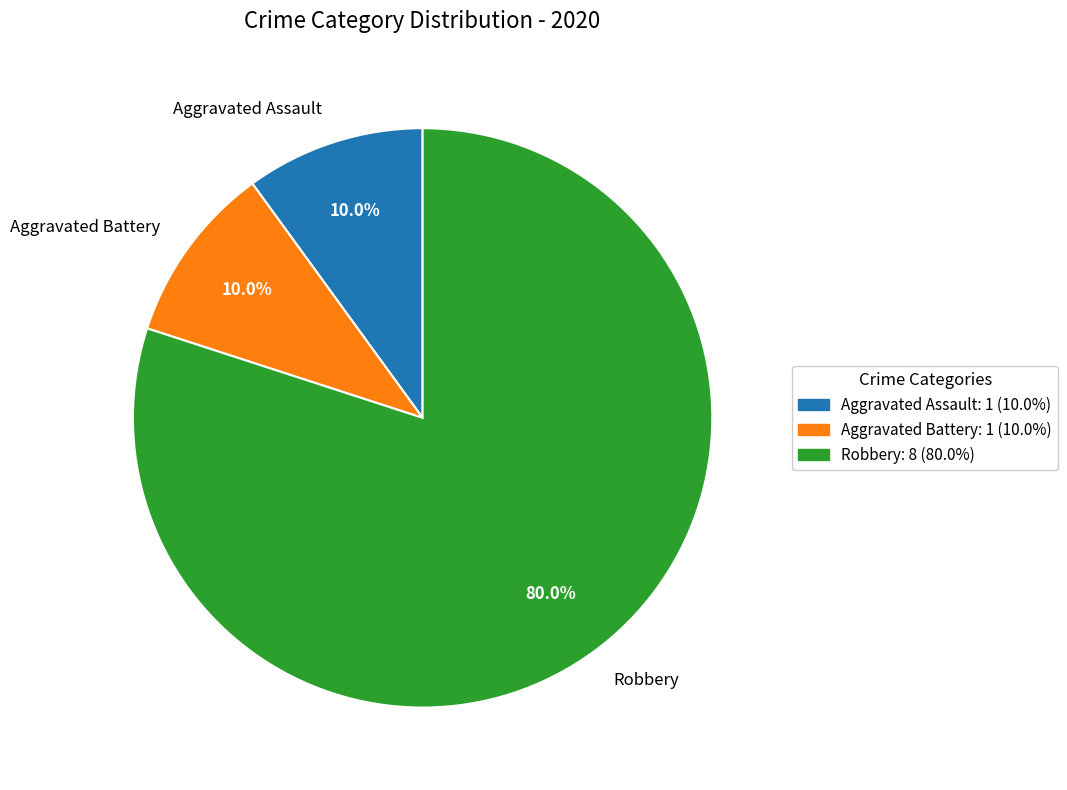

What percentage is the Aggravated Battery slice, to the nearest percent?

10%